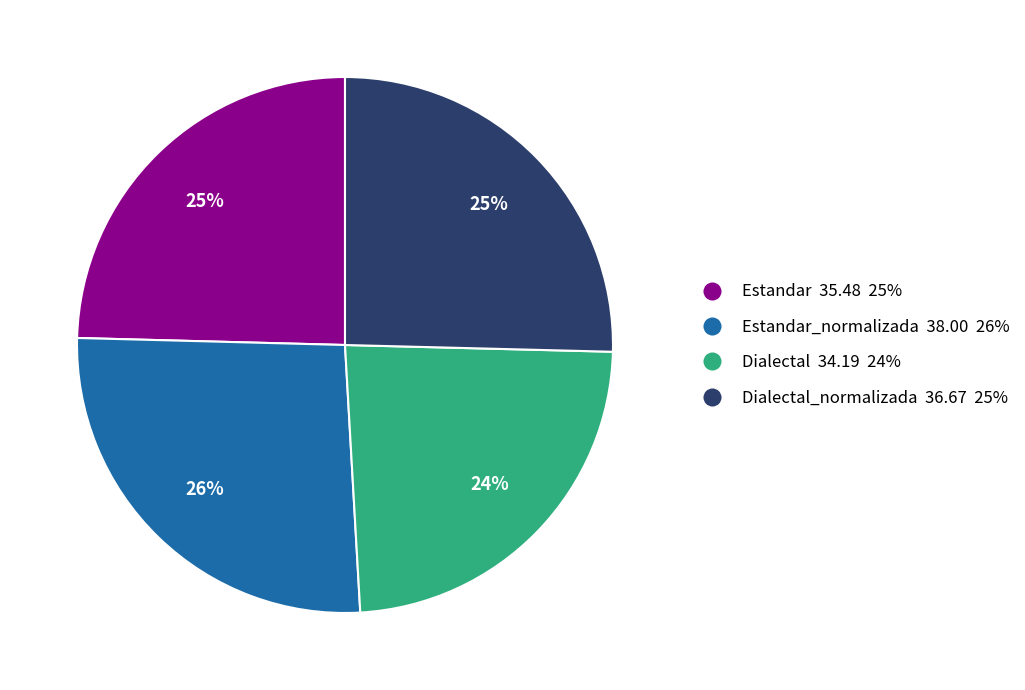

The Estandar_normalizada 38.00 26% slice represents 26% of the pie. True or false?

True